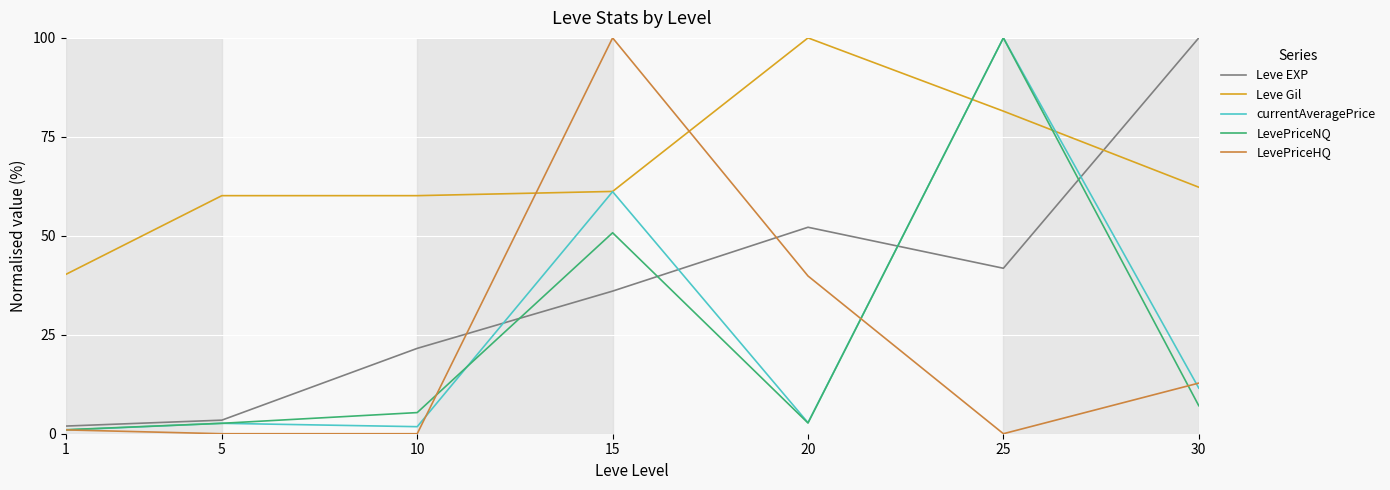

What is the highest value of the LevePriceNQ series?

100.0